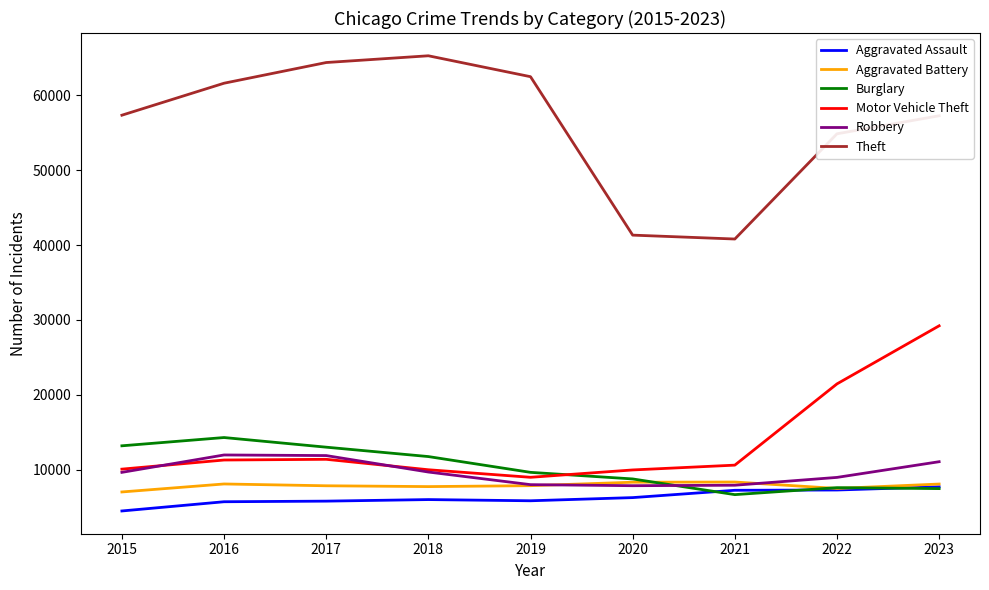

Is it true that Theft equals 40809 at 2021?

True